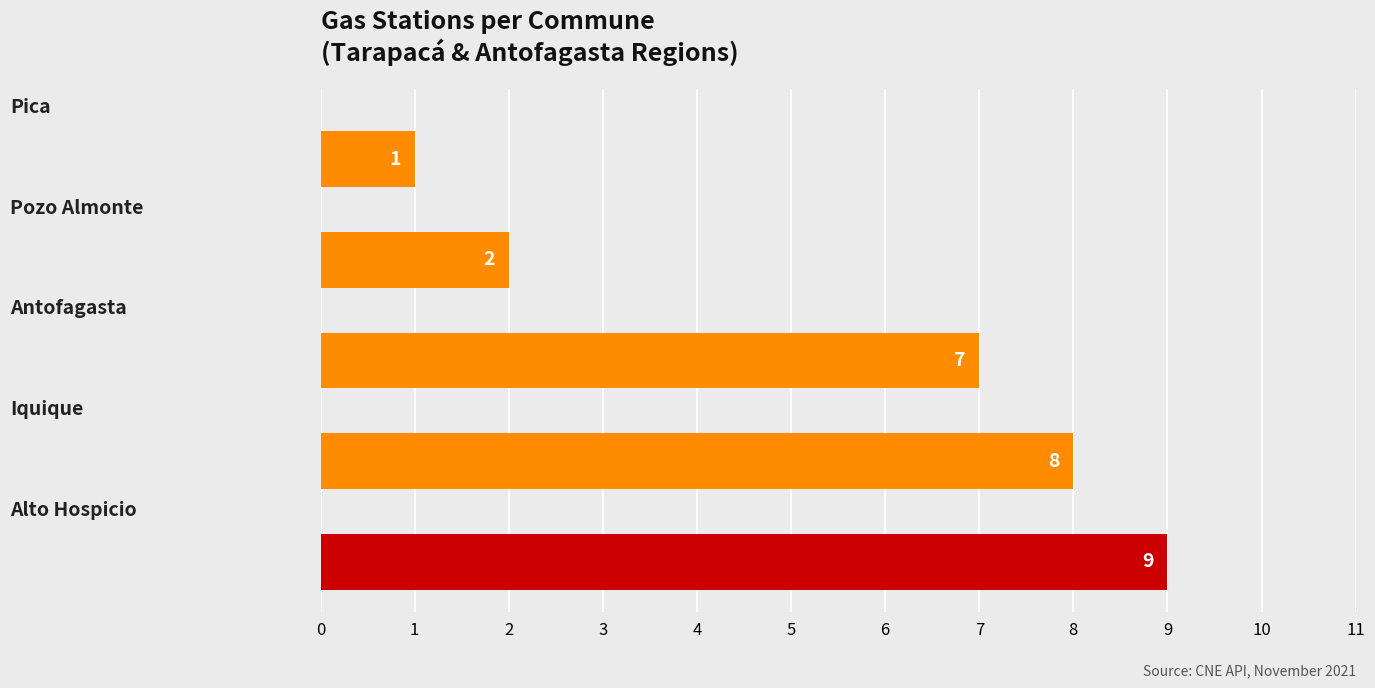

What is the sum of all values?

27